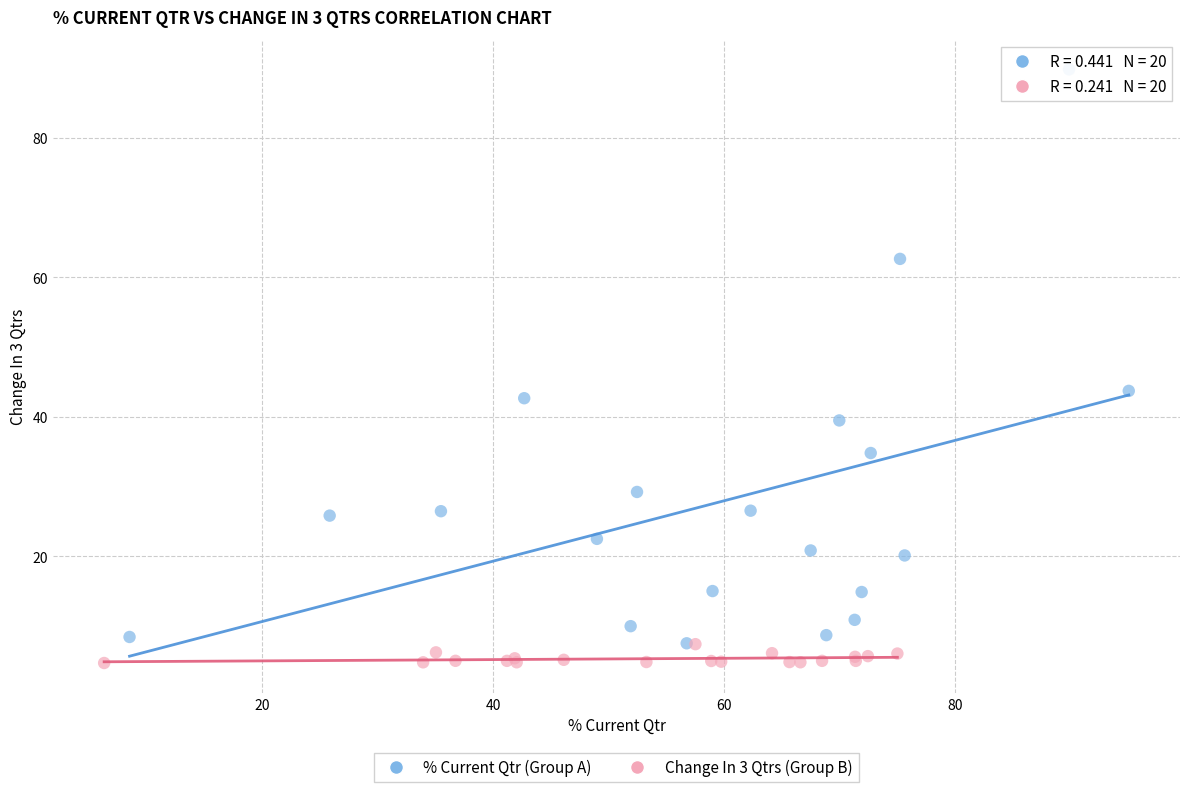

Which series contains the highest Y value?

% Current Qtr (Group A)